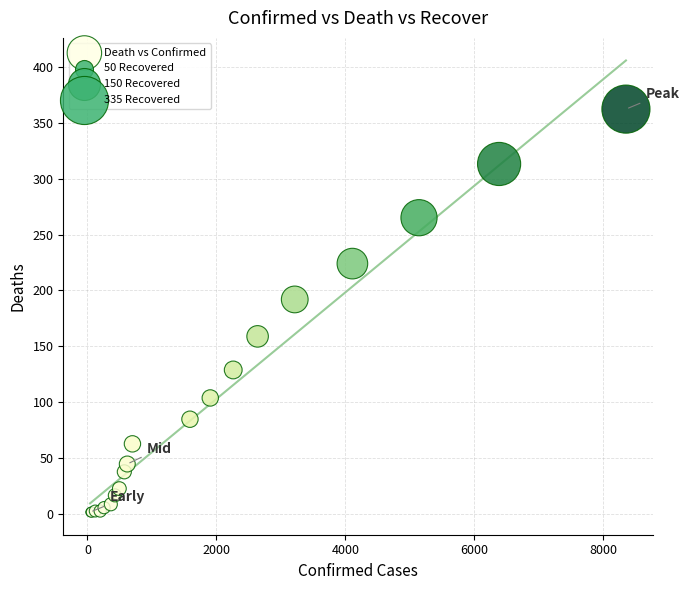

What Y value in the scatter plot is closest to 182?

192